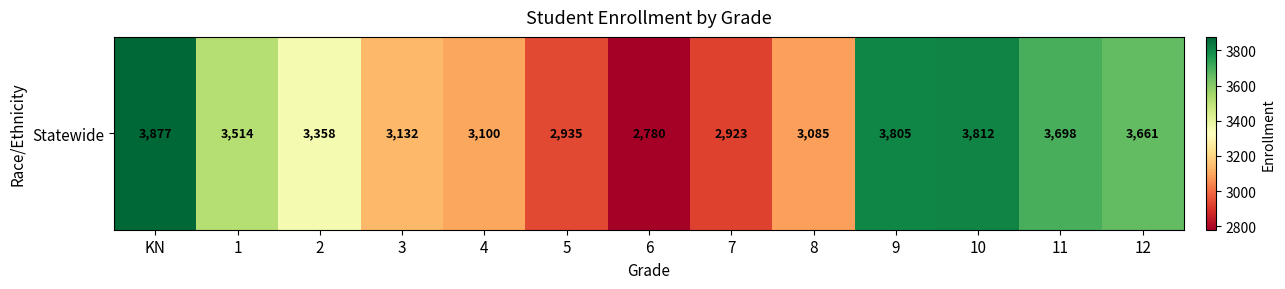

What is the greatest value displayed?

3877